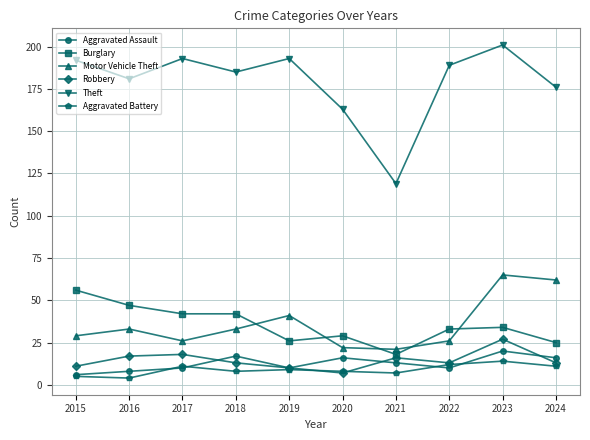

Where does the Aggravated Battery series first go above 9?

2017